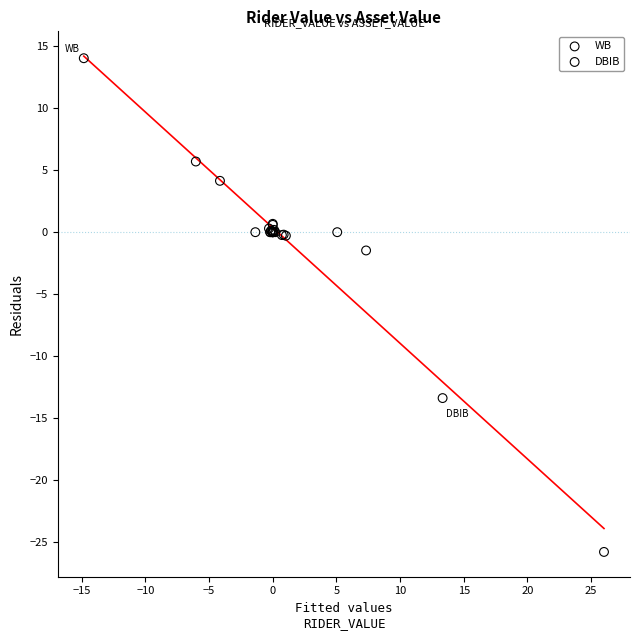

Which series has the largest Y range (max minus min)?

WB